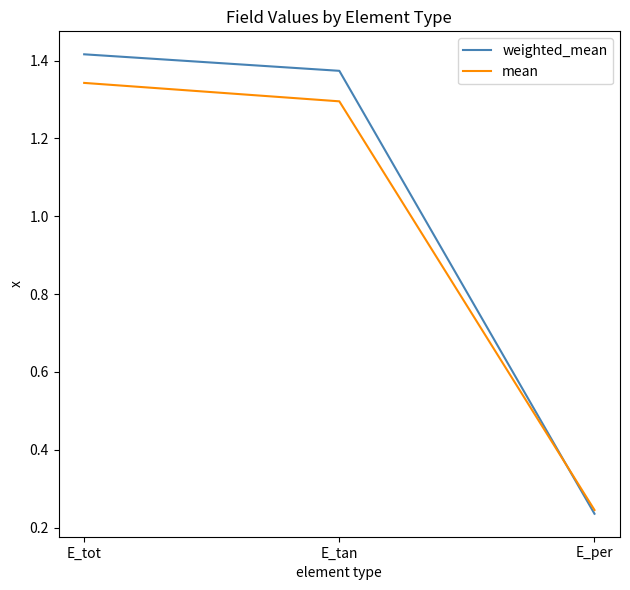

The mean series shows 1.3 at E_tot. True or false?

True